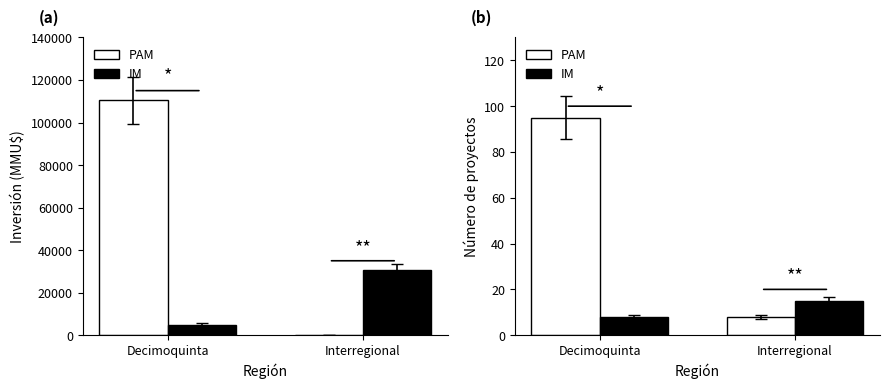

What is the spread (max minus min) of values at Interregional?

7